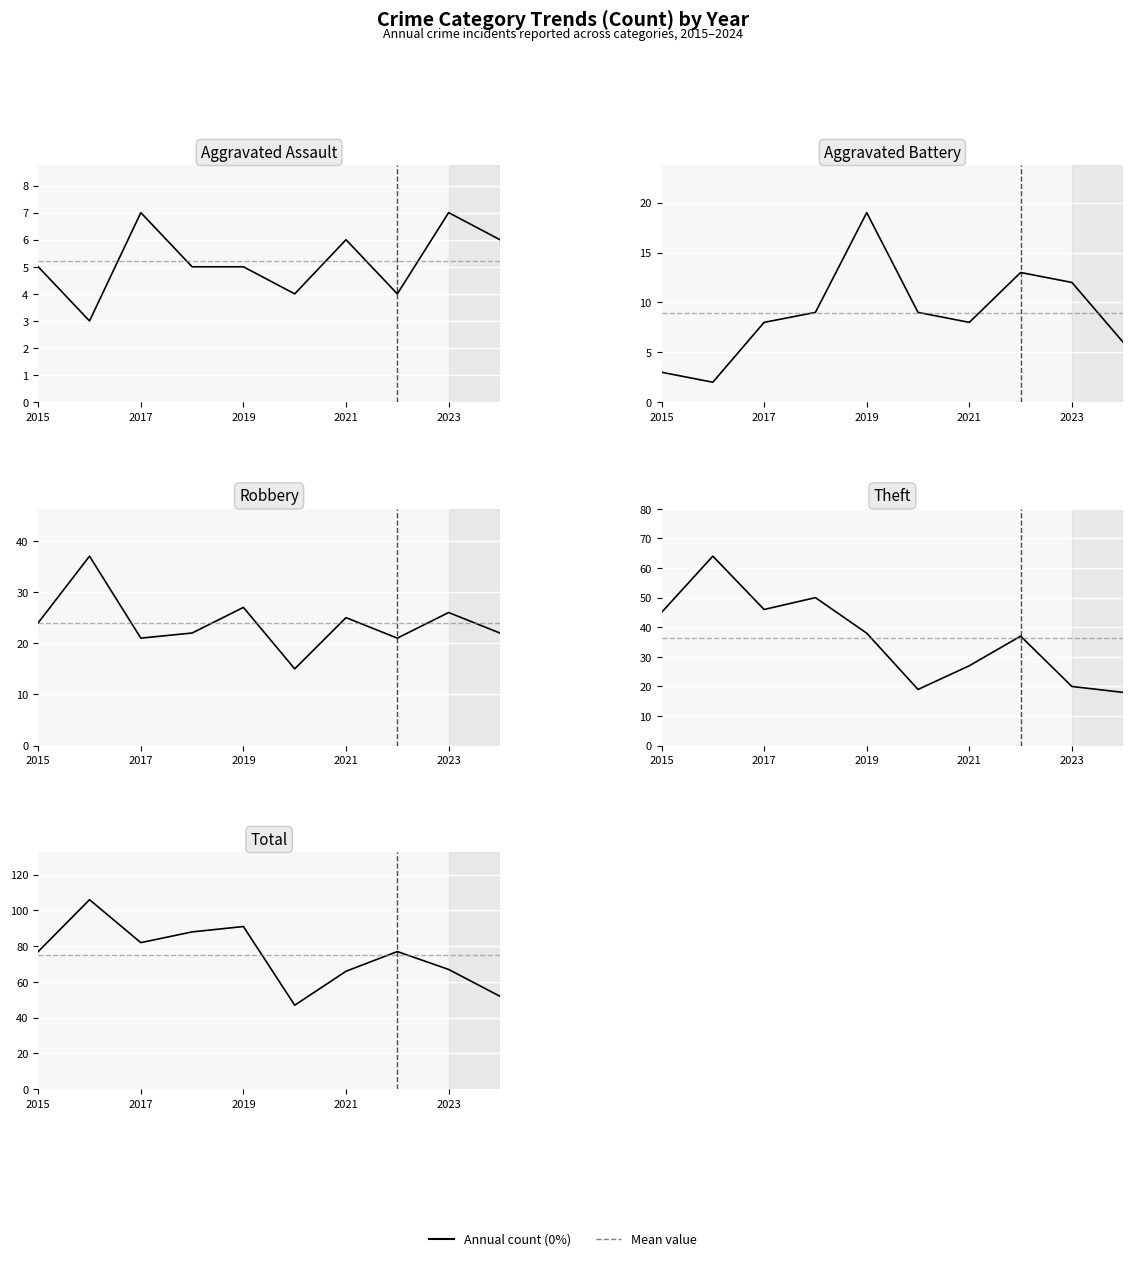

Is this an area chart (filled region under the line)?

No